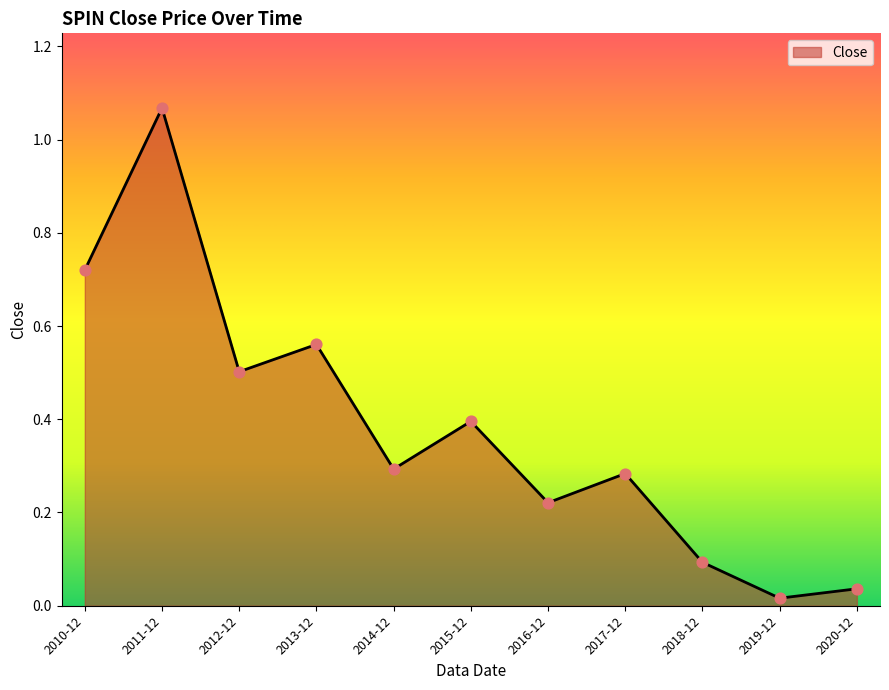

Which has a higher value, 2016-12 or 2012-12?

2012-12